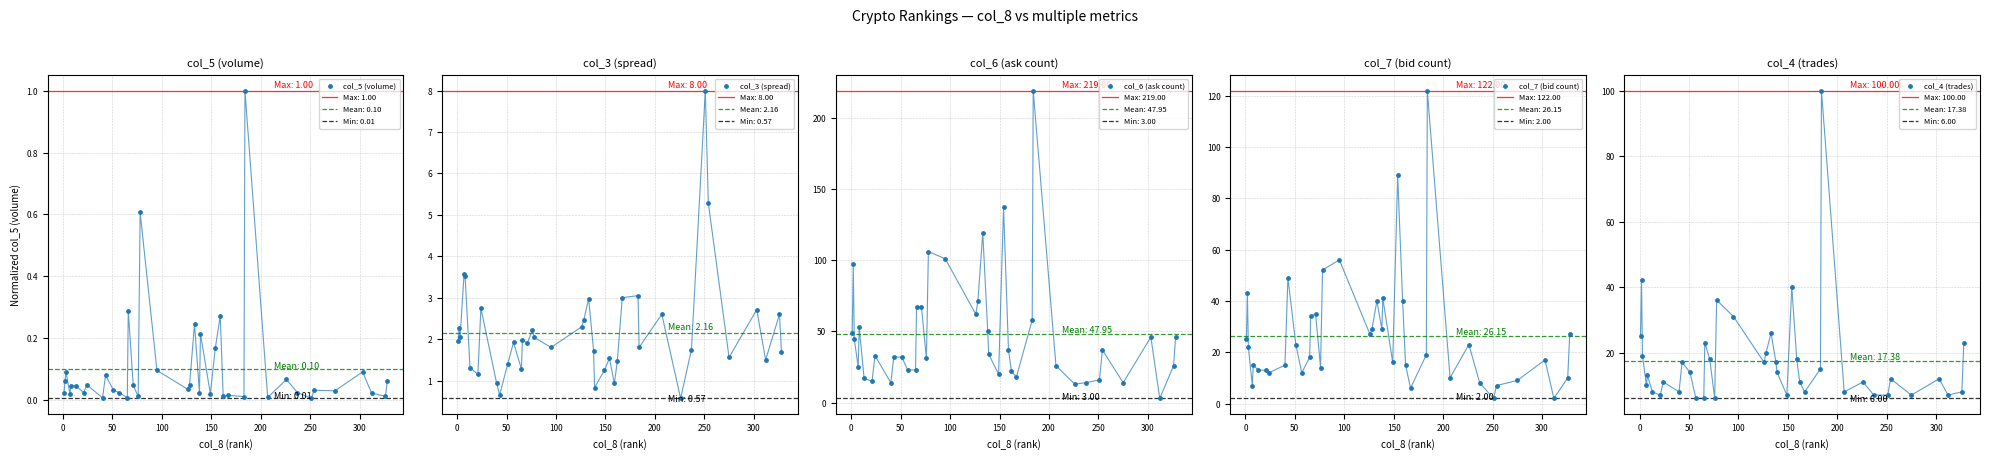

What are all the series names shown in the legend?

col_5 (volume), col_3 (spread), col_6 (ask count), col_7 (bid count), col_4 (trades)